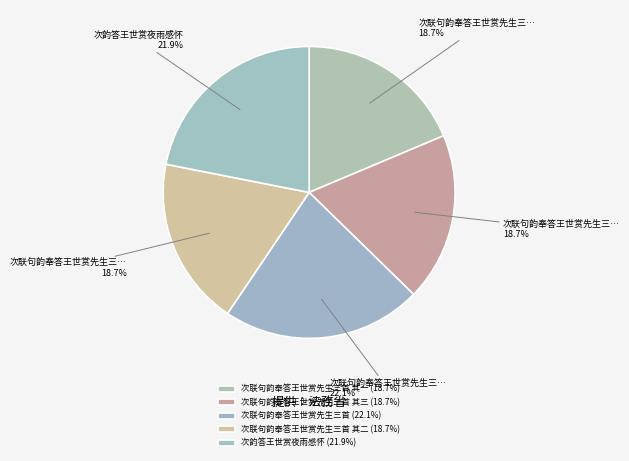

Rank the categories by value from highest to lowest.

次联句韵奉答王世赏先生三首, 次韵答王世赏夜雨感怀, 次联句韵奉答王世赏先生三首 其三, 次联句韵奉答王世赏先生三首 其二, 次联句韵奉答王世赏先生三首 其一